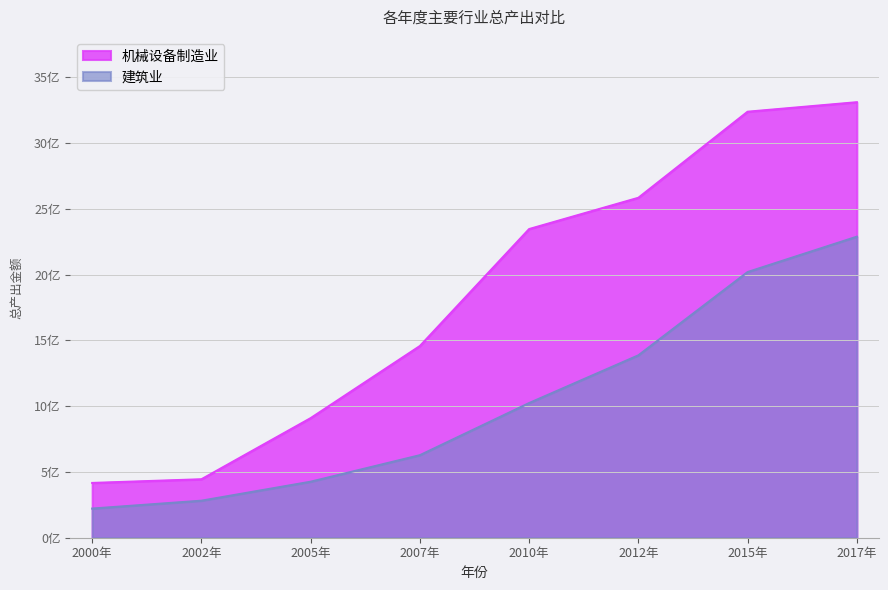

At which category is the sum across all series the highest?

2017年